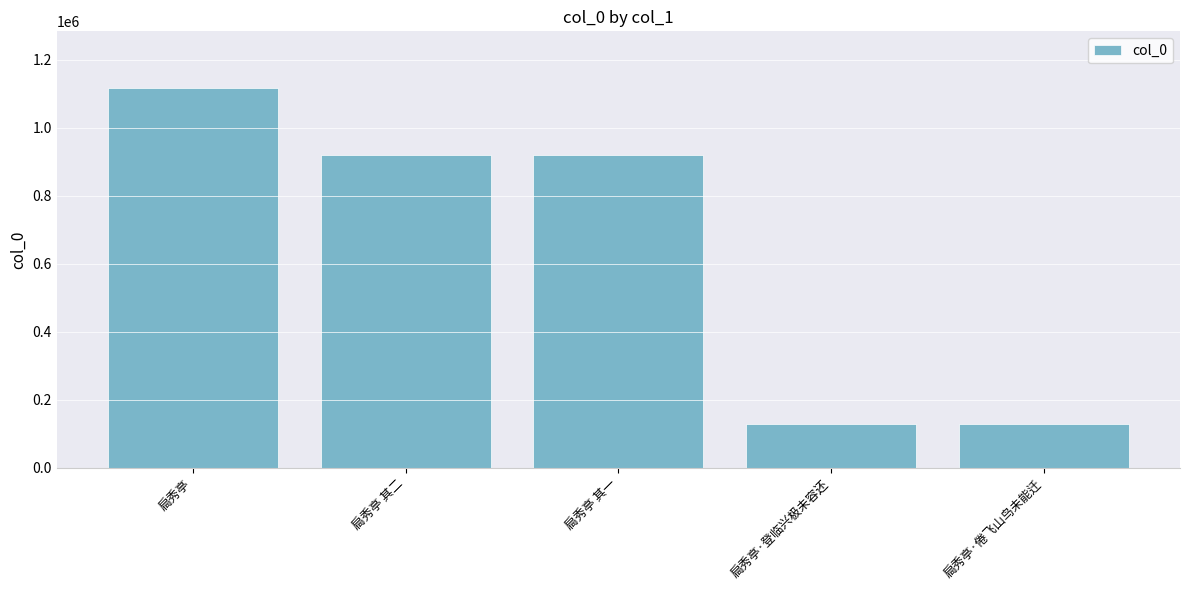

What is the maximum value shown in the chart?

1116239